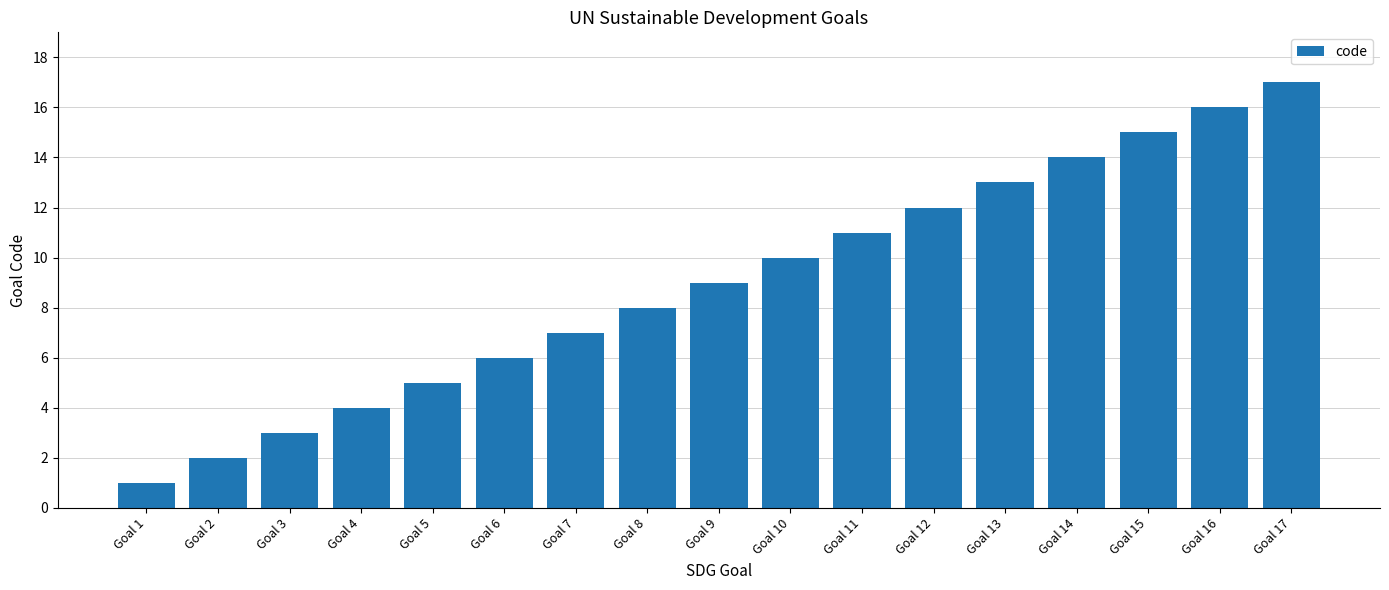

Rank the categories by value from lowest to highest.

Goal 1, Goal 2, Goal 3, Goal 4, Goal 5, Goal 6, Goal 7, Goal 8, Goal 9, Goal 10, Goal 11, Goal 12, Goal 13, Goal 14, Goal 15, Goal 16, Goal 17